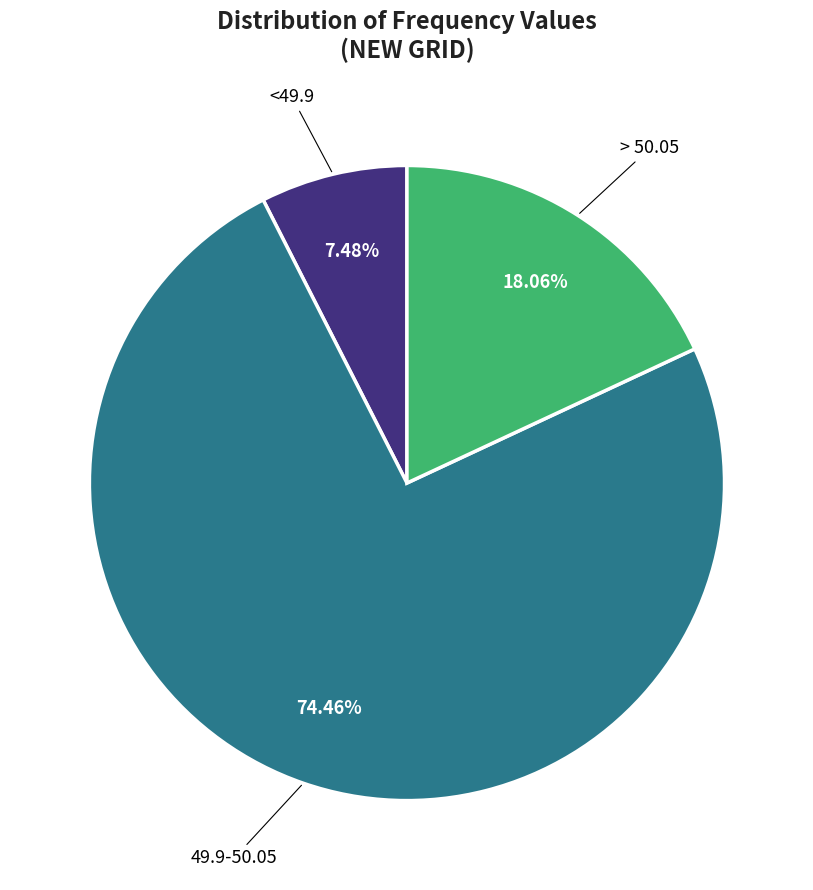

Does any single category account for the majority?

Yes